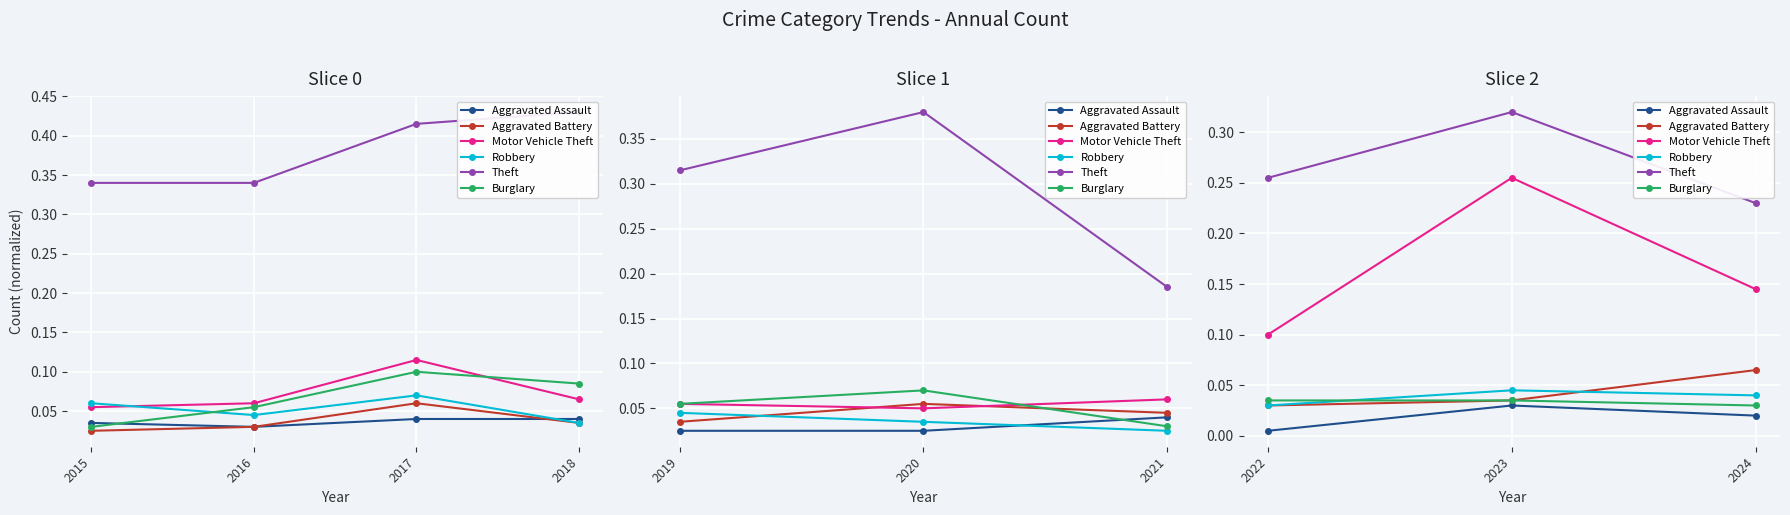

Is the value of Theft at 2022 greater than the value of Robbery at 2024?

Yes